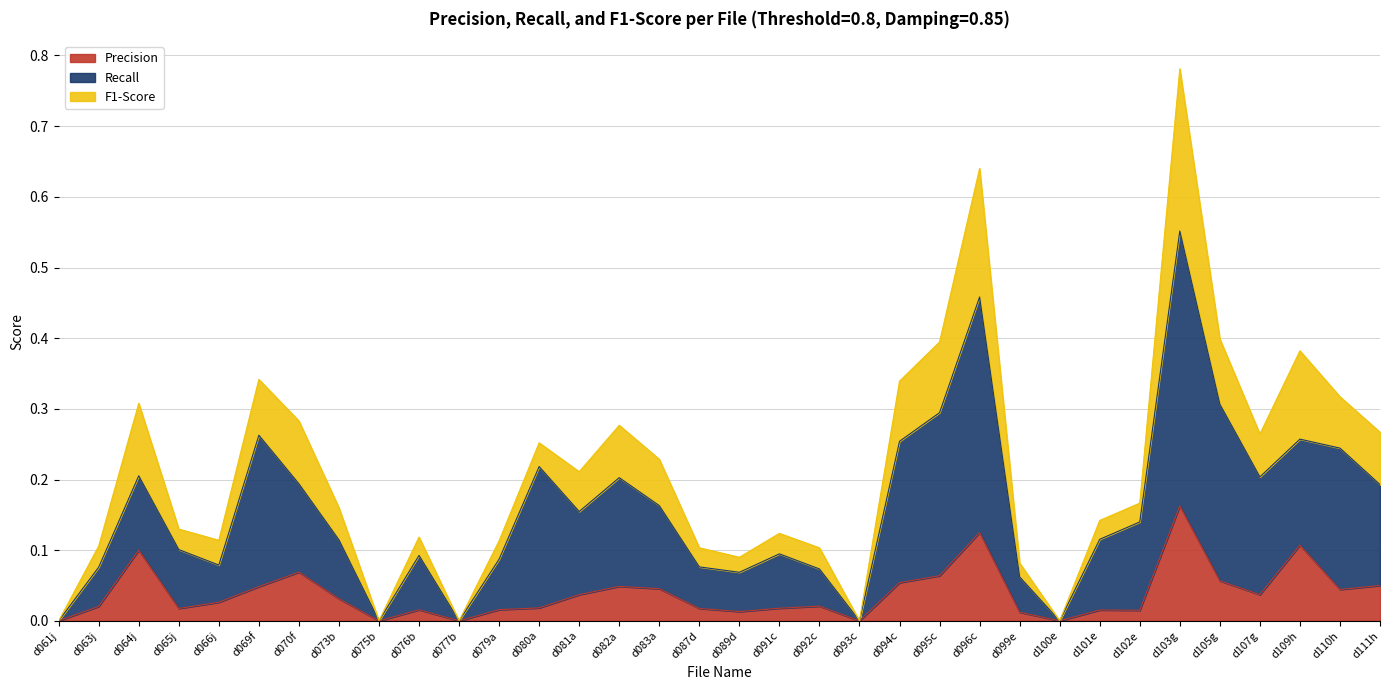

True or false: Recall and Precision cross at least once.

False